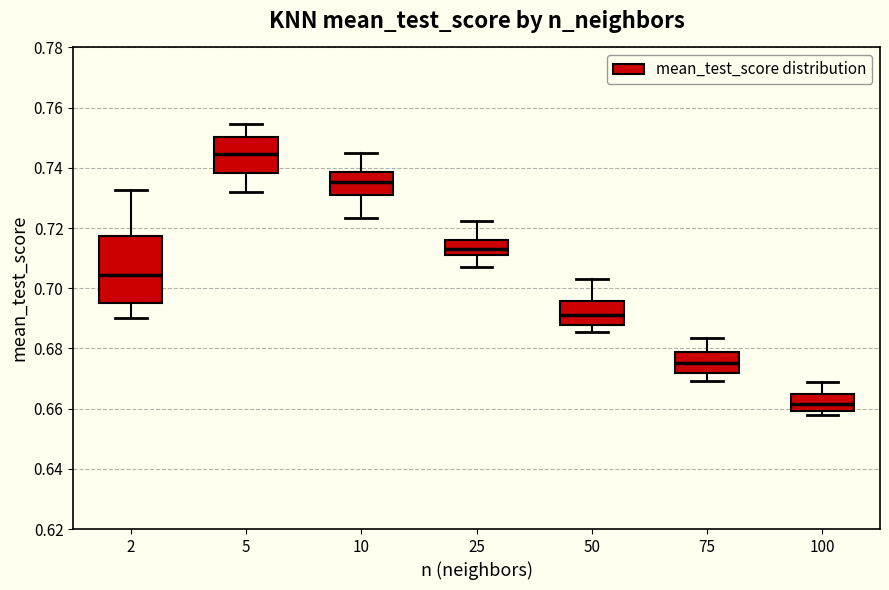

Where is the lower edge of the box at x = 75 on the y-axis? The values are not printed on the chart, so give them approximately, as read against the axis.

0.672